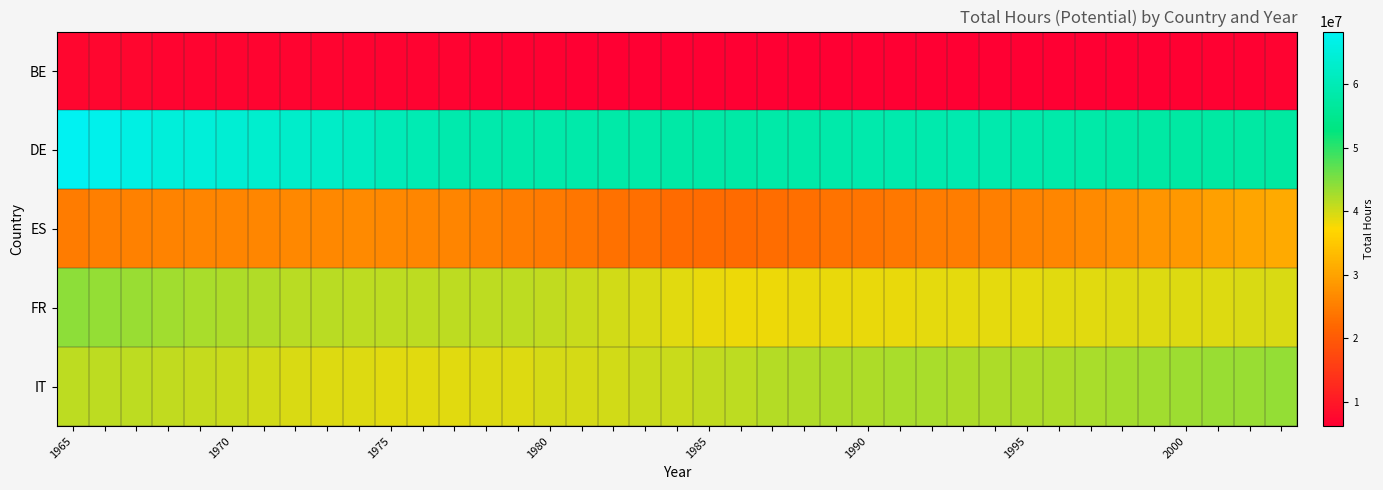

Which series has the largest total across all categories?

DE